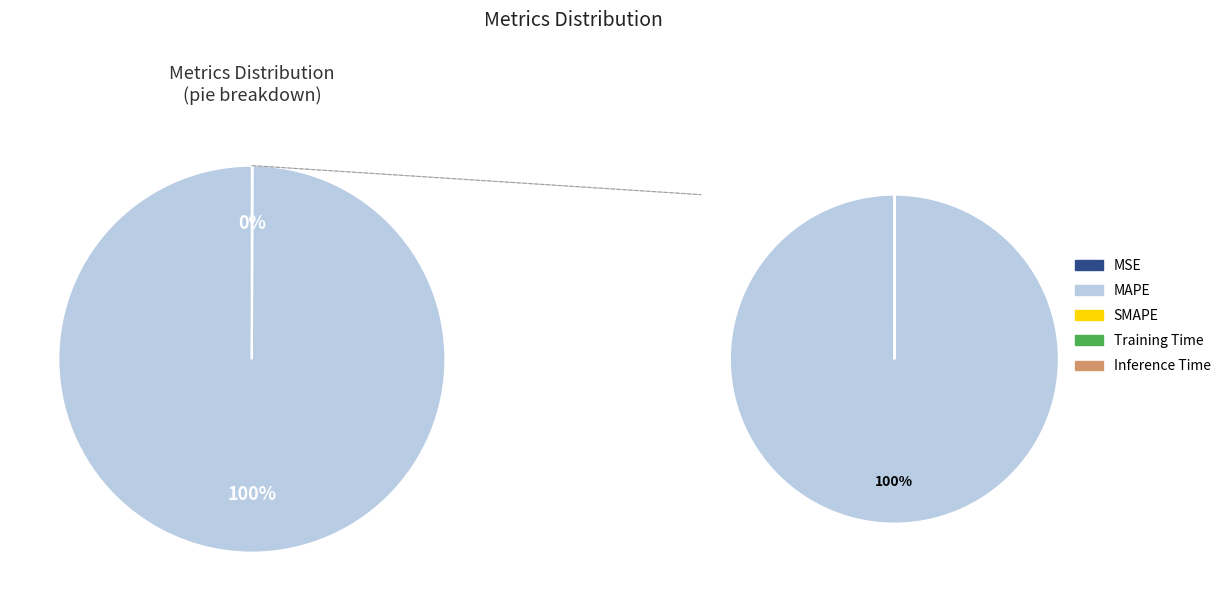

Combined, what portion of the pie is Training Time and SMAPE?

0.1%